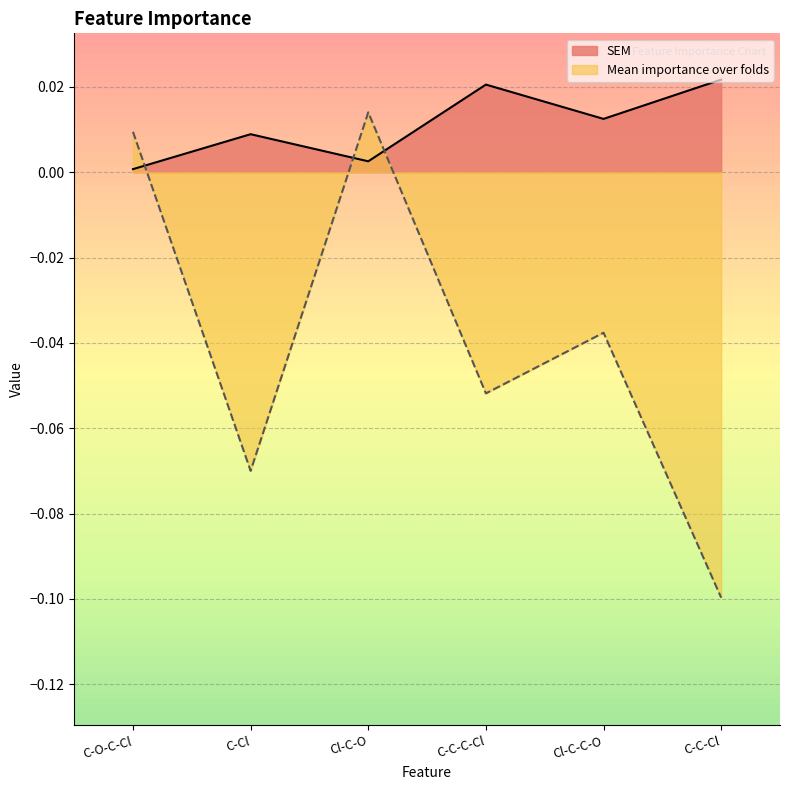

Is the value of SEM at C-O-C-Cl greater than the value of Mean importance over folds at Cl-C-O?

No